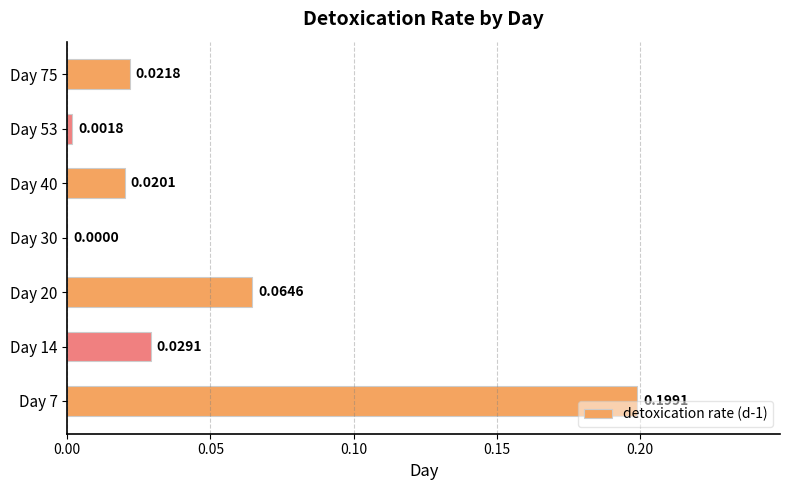

How many data points does each series have?

7